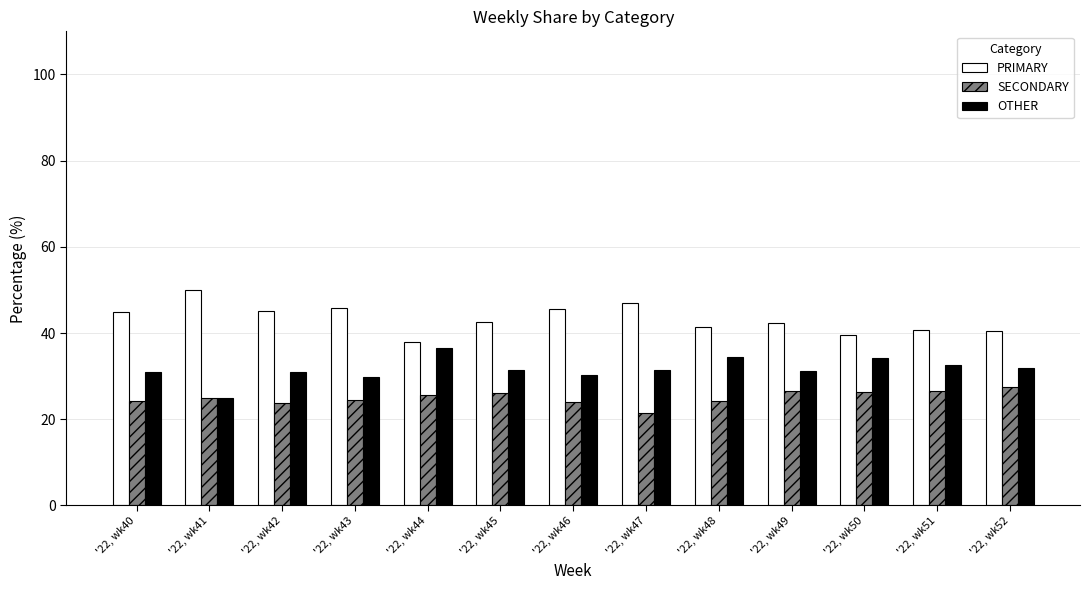

True or false: SECONDARY has a value of 24.2 at '22, wk40.

True